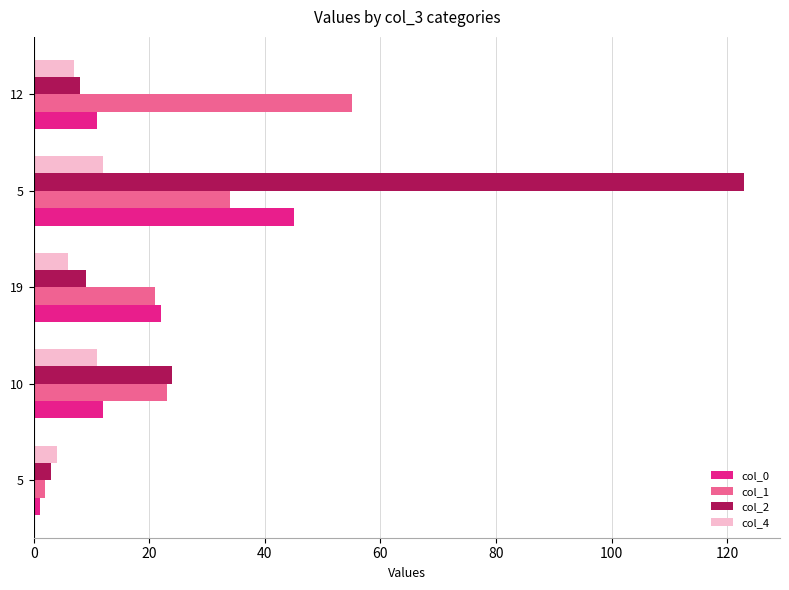

Where is col_0 nearest to the value 23?

19